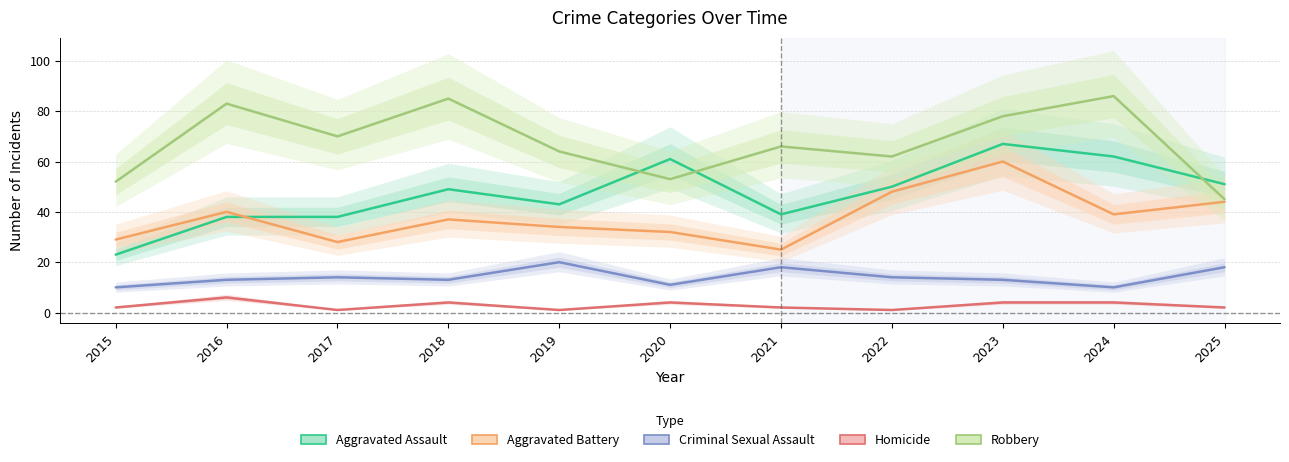

What is the average value of the Aggravated Assault series?

47